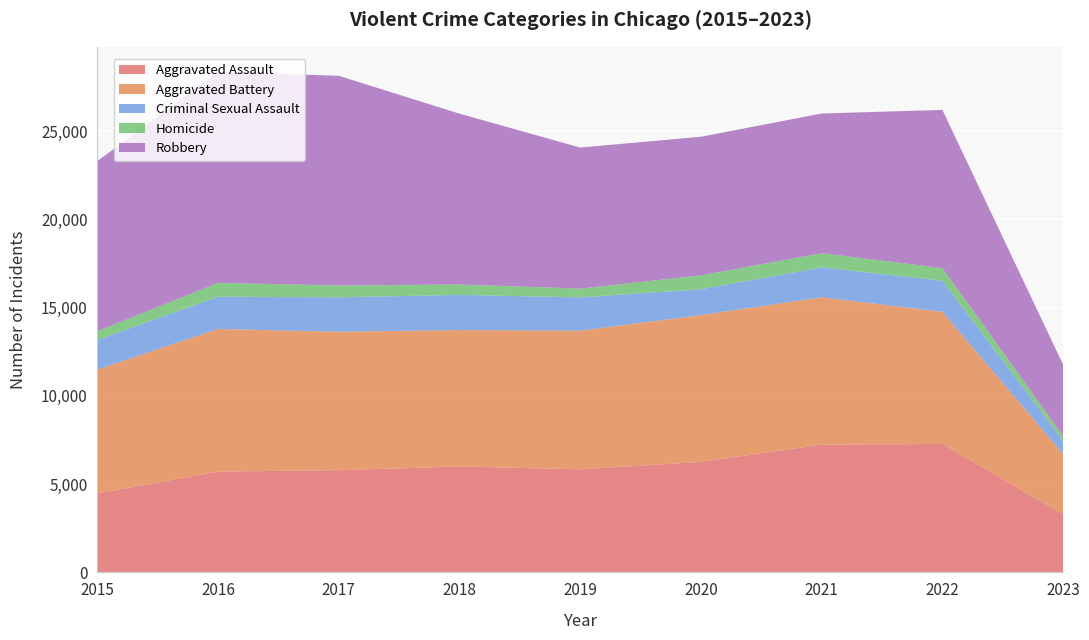

Reading left to right, what are all the values shown in this chart?

Aggravated Assault: 4480	5712	5793	6001	5841	6263	7243	7277	3292
Aggravated Battery: 7018	8085	7845	7734	7857	8319	8346	7487	3417
Criminal Sexual Assault: 1677	1824	1952	1991	1886	1464	1696	1763	755
Homicide: 496	786	672	589	498	787	804	717	265
Robbery: 9638	11960	11880	9680	7994	7855	7917	8964	4042